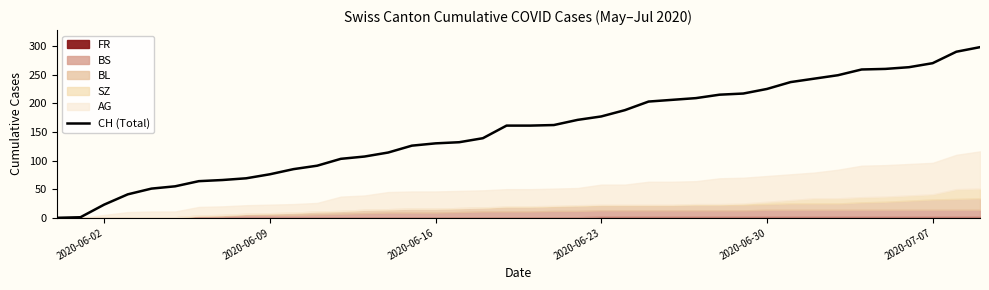

The CH (Total) series shows 270 at 2020-07-07. True or false?

True